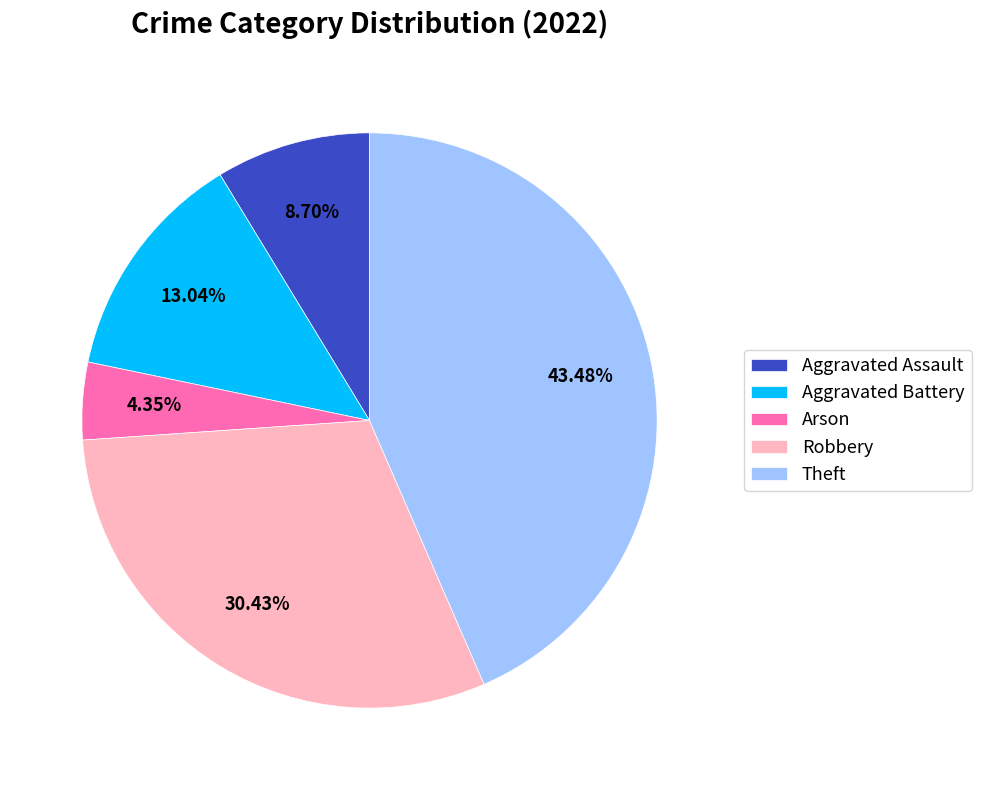

Rank the categories by value from lowest to highest.

Arson, Aggravated Assault, Aggravated Battery, Robbery, Theft